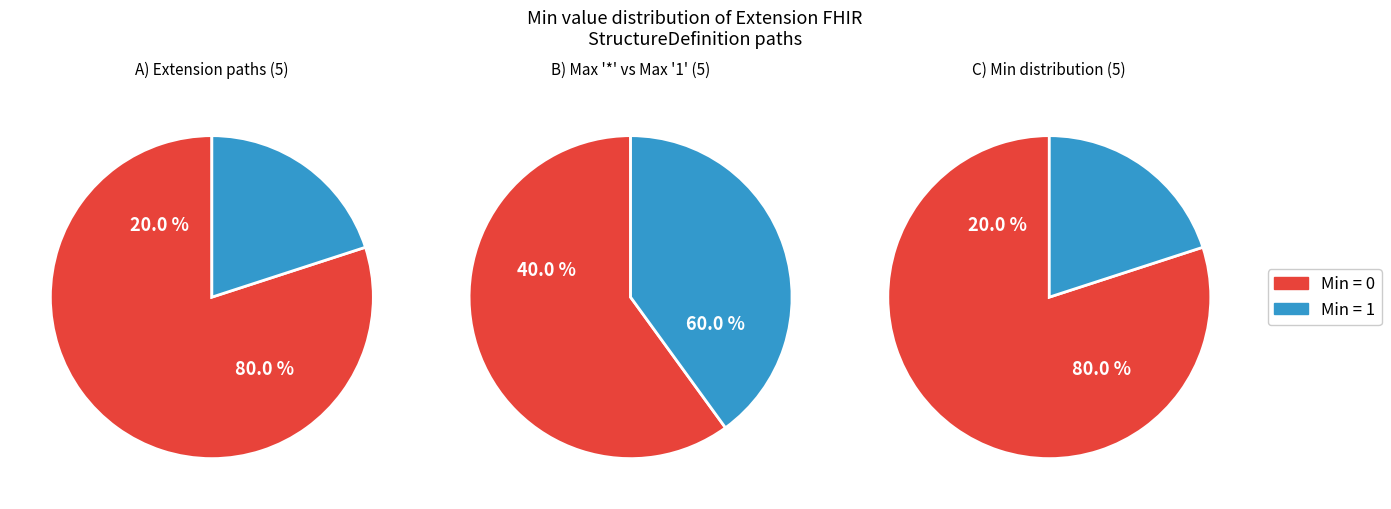

Combined, do 1 and 2 account for over 50%?

No